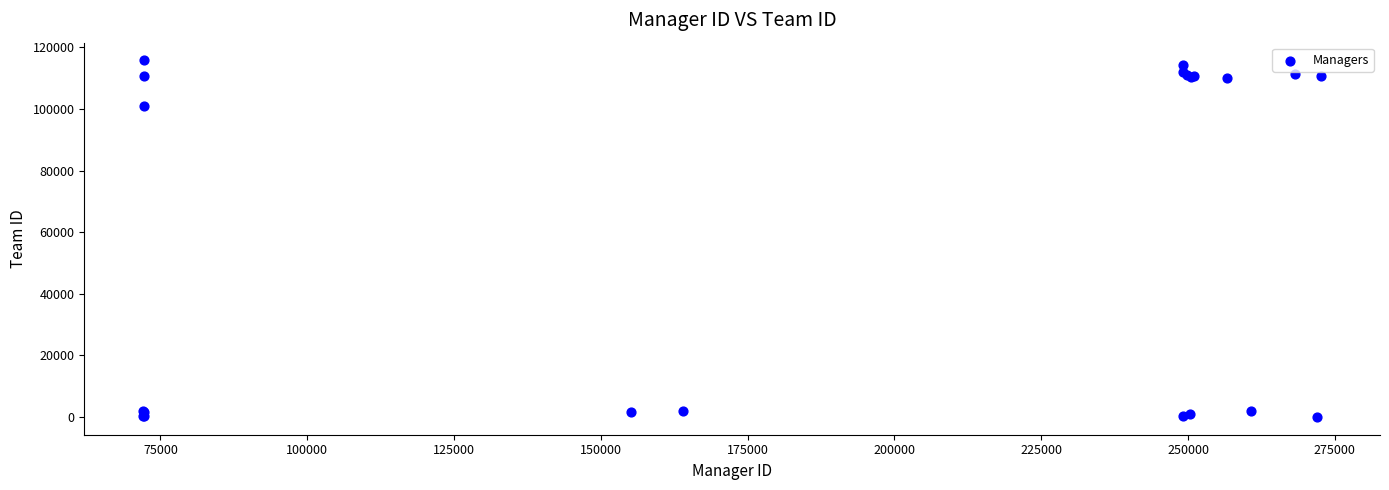

What Y value in the scatter plot is closest to 57885?

101033